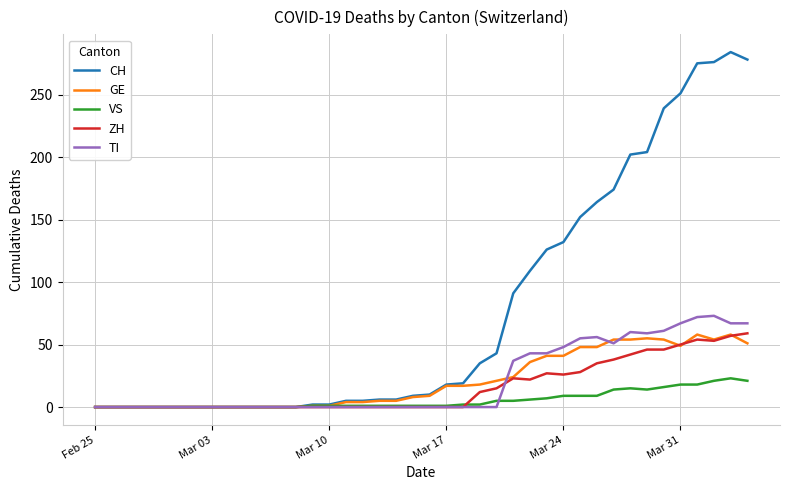

Which series has the widest spread of values?

CH